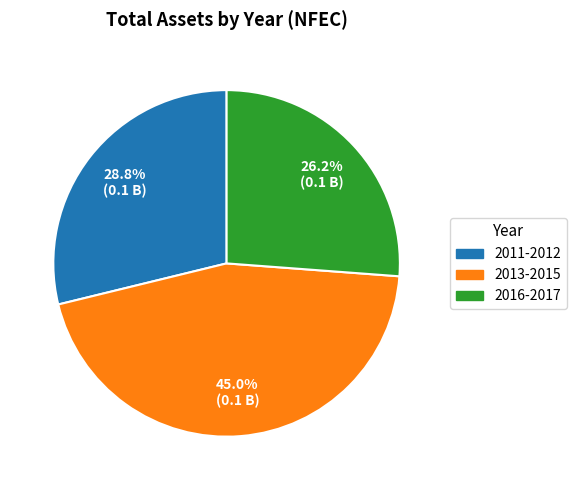

Does any single category account for the majority?

No